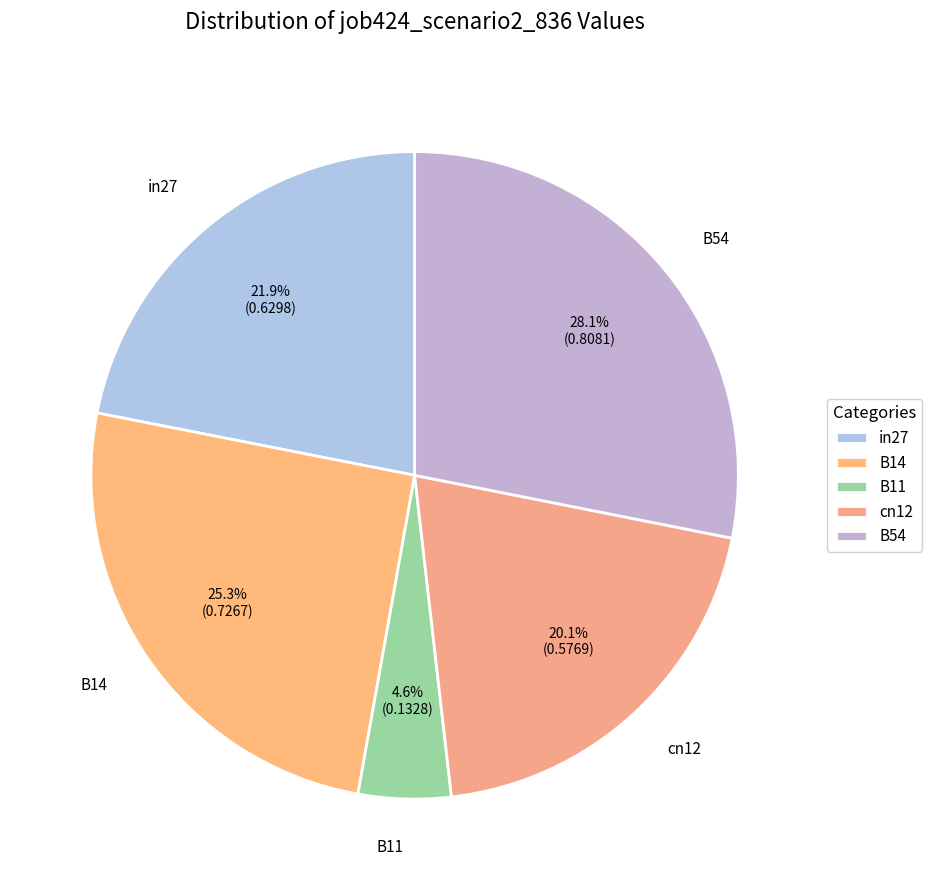

Rank the categories by value from lowest to highest.

B11, cn12, in27, B14, B54